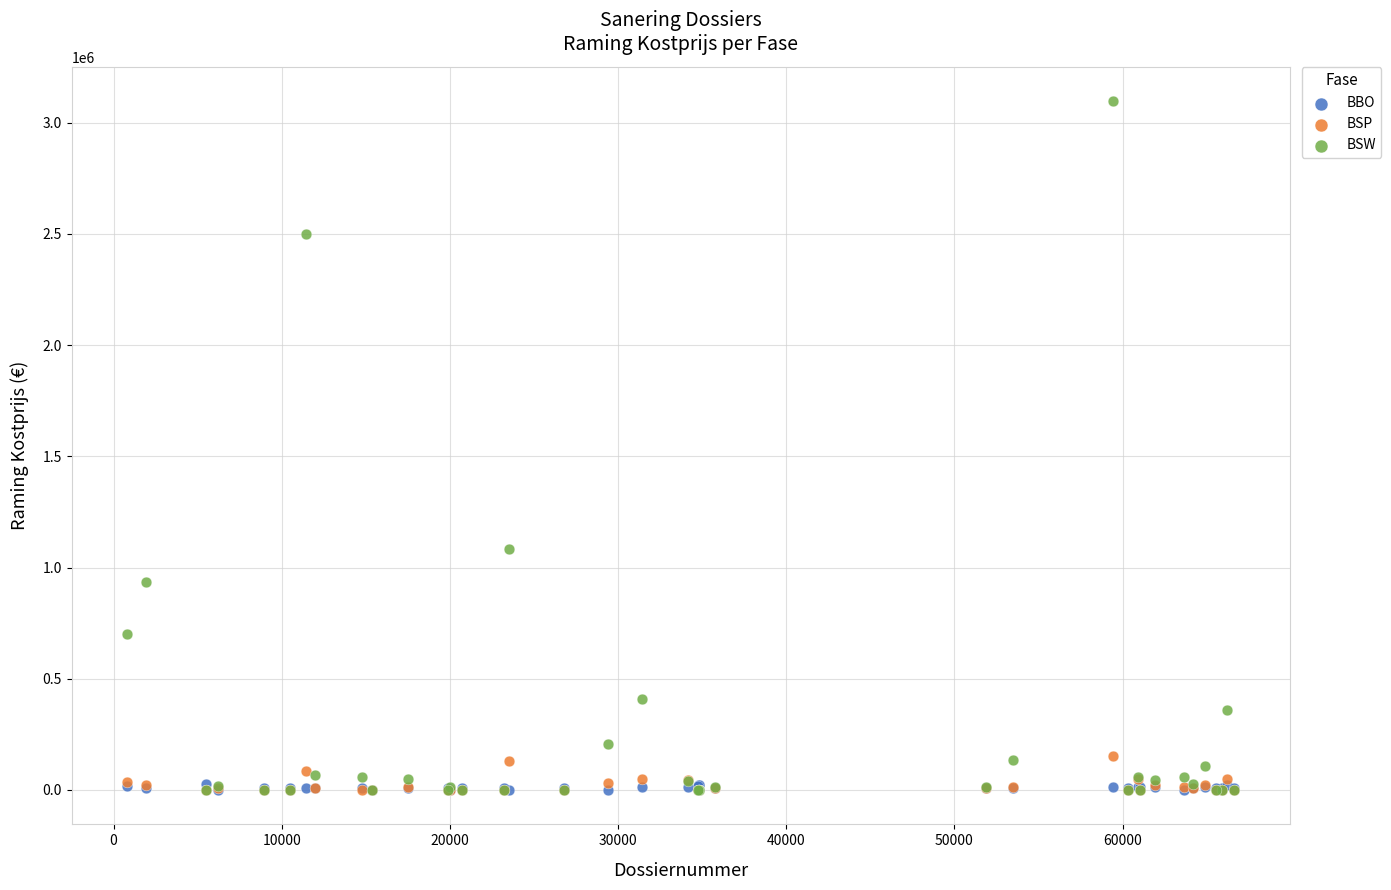

In the BSW series, what Y value is closest to 1548100?

1081710